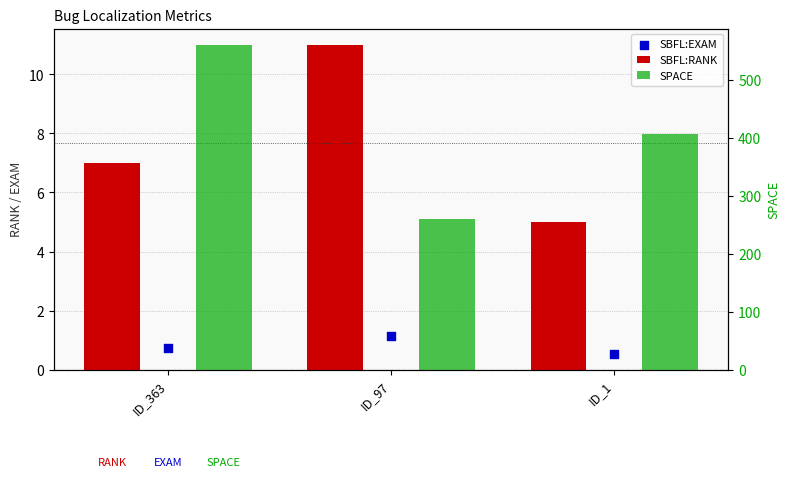

Which series has the largest total across all categories?

SPACE